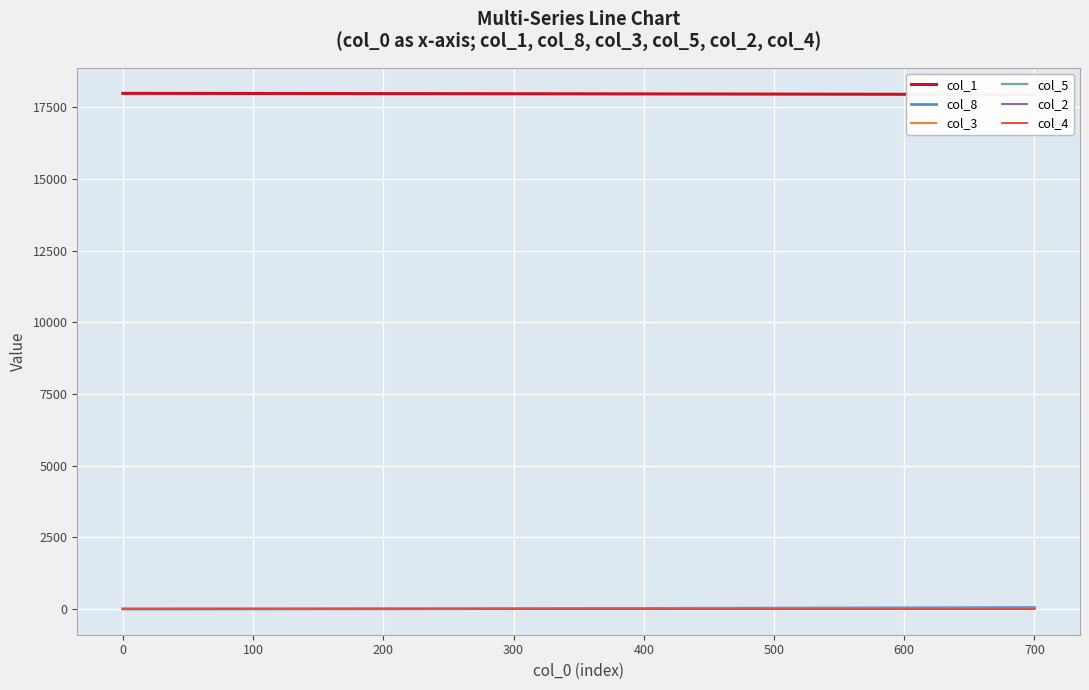

The value of col_4 at 200 is 0.1. True or false?

False